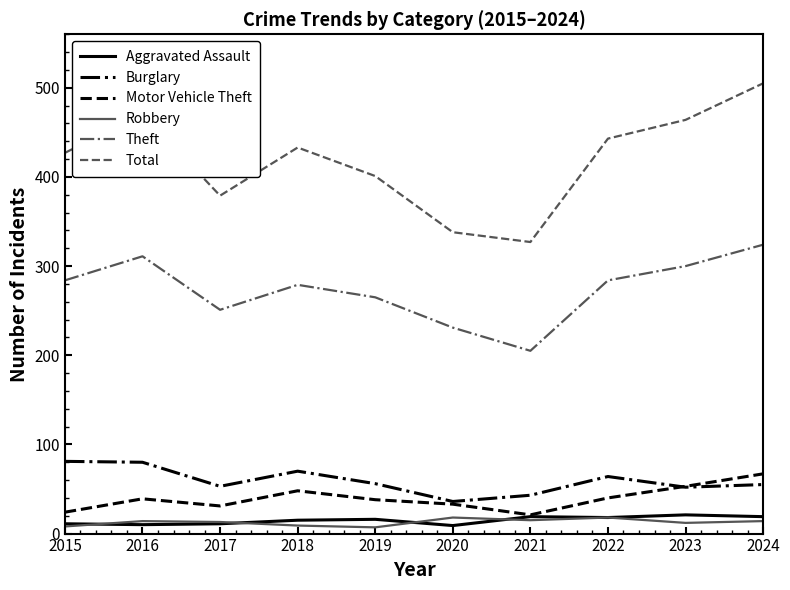

At which category does Motor Vehicle Theft reach its first local peak?

2016